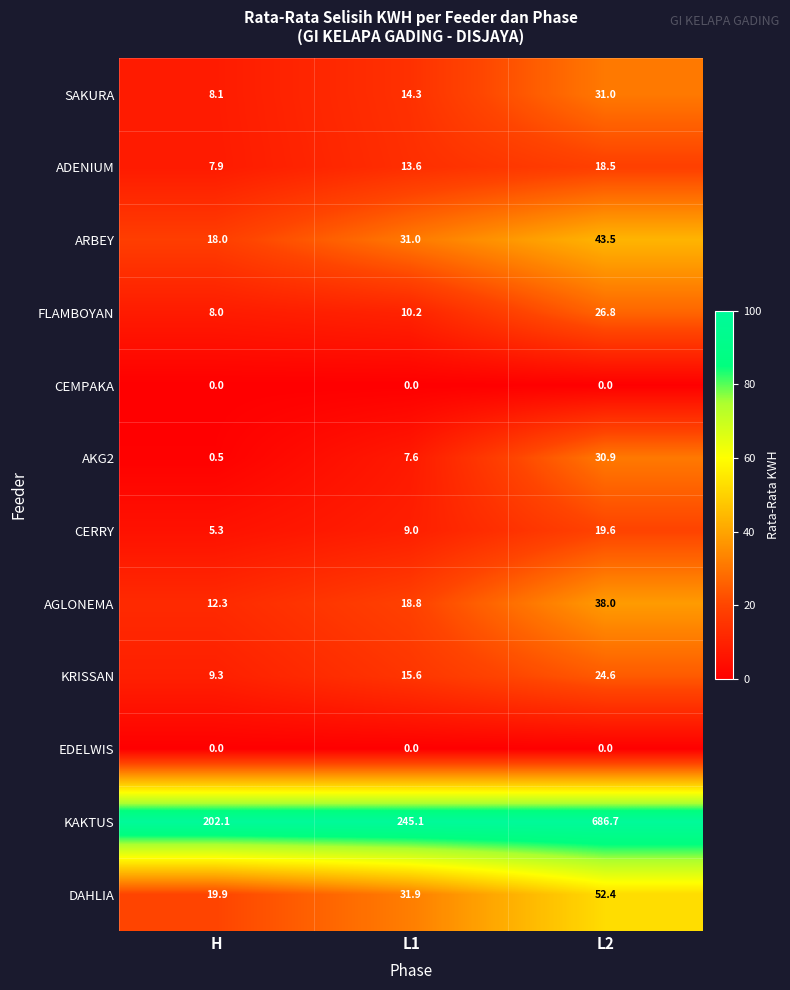

Between L1 and L2, which series saw the biggest shift?

KAKTUS